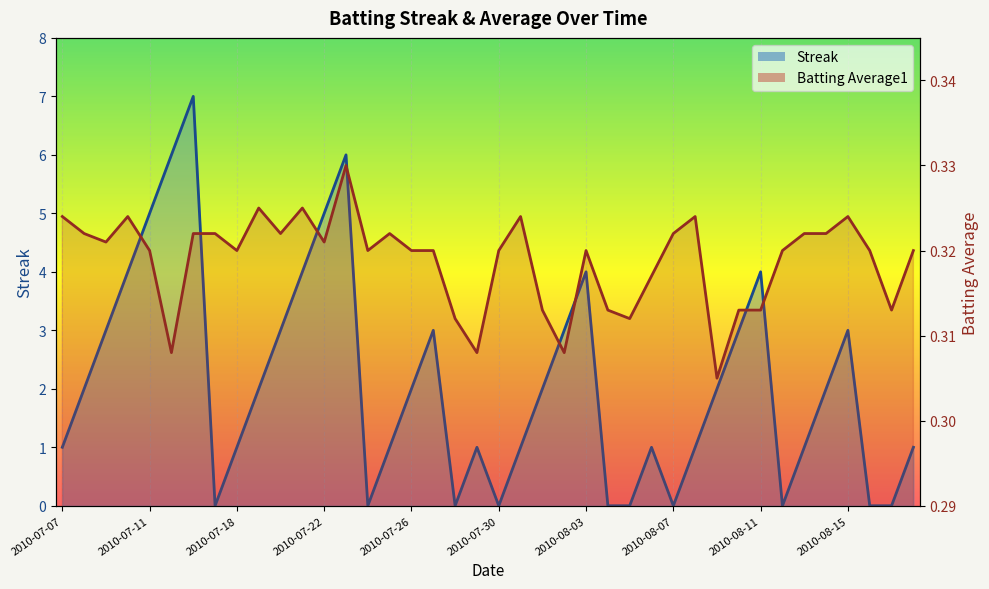

Reading left to right, extract all data points from this chart.

Streak: 1.0	2.0	3.0	4.0	5.0	6.0	7.0	0.0	1.0	2.0	3.0	4.0	5.0	6.0	0.0	1.0	2.0	3.0	0.0	1.0	0.0	1.0	2.0	3.0	4.0	0.0	0.0	1.0	0.0	1.0	2.0	3.0	4.0	0.0	1.0	2.0	3.0	0.0	0.0	1.0
Batting Average1: 0.3	0.3	0.3	0.3	0.3	0.3	0.3	0.3	0.3	0.3	0.3	0.3	0.3	0.3	0.3	0.3	0.3	0.3	0.3	0.3	0.3	0.3	0.3	0.3	0.3	0.3	0.3	0.3	0.3	0.3	0.3	0.3	0.3	0.3	0.3	0.3	0.3	0.3	0.3	0.3